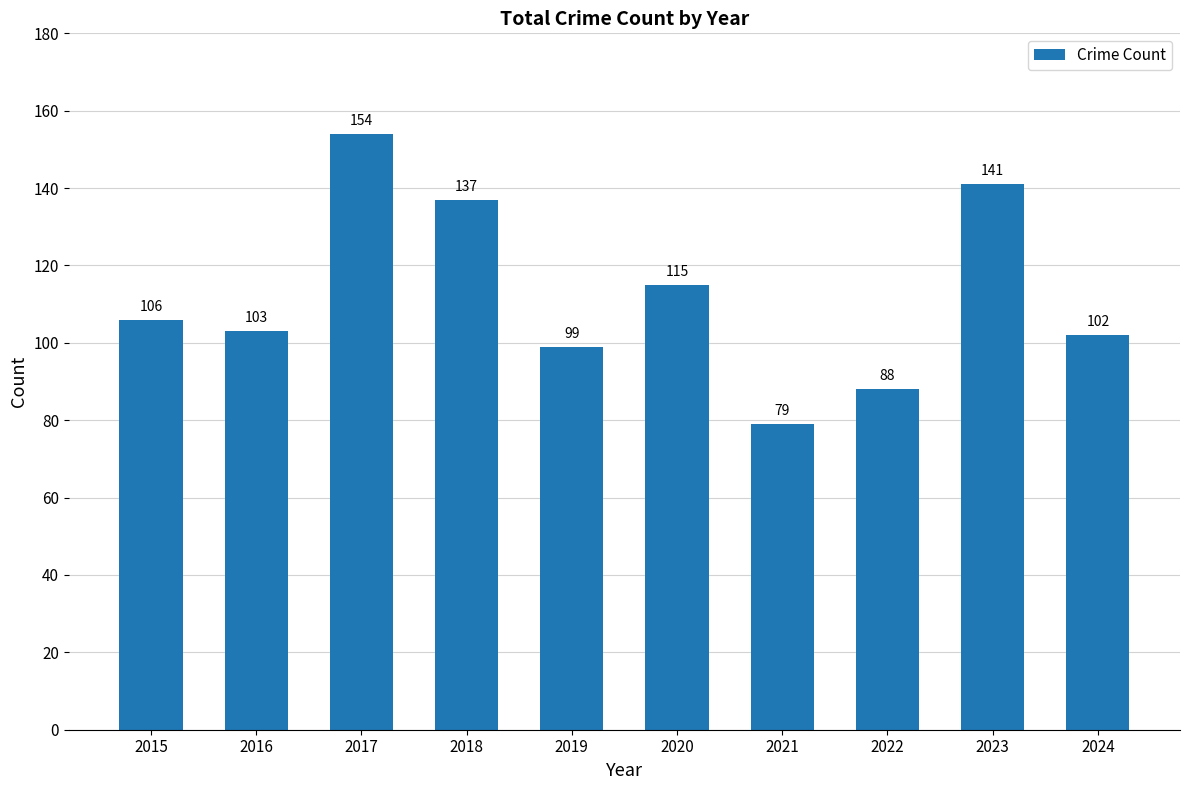

What is the difference between the maximum and second lowest values?

66